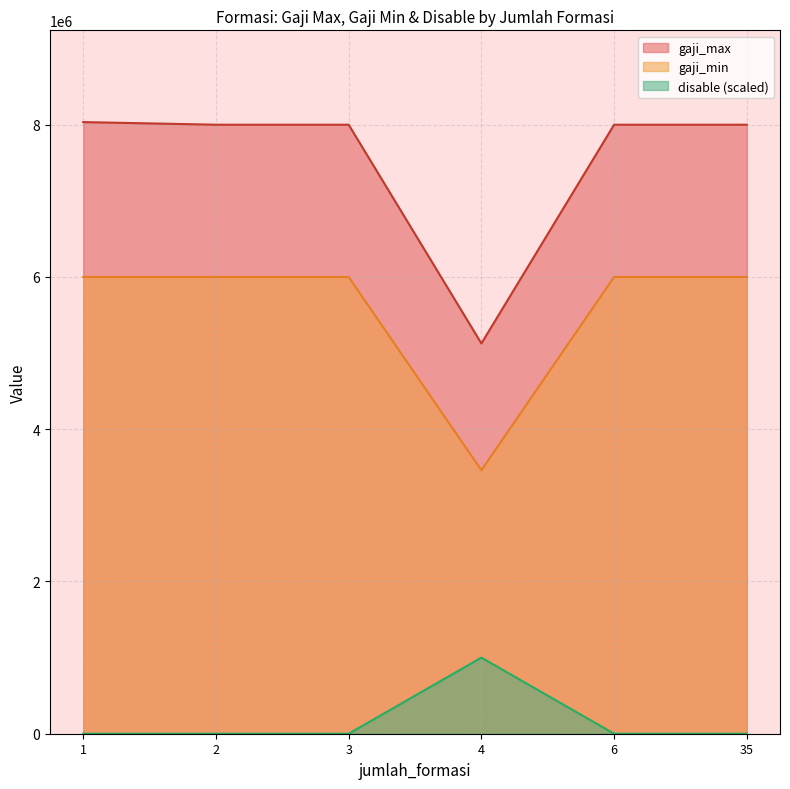

Rank the series at 4 from highest to lowest value.

gaji_max, gaji_min, disable (scaled)